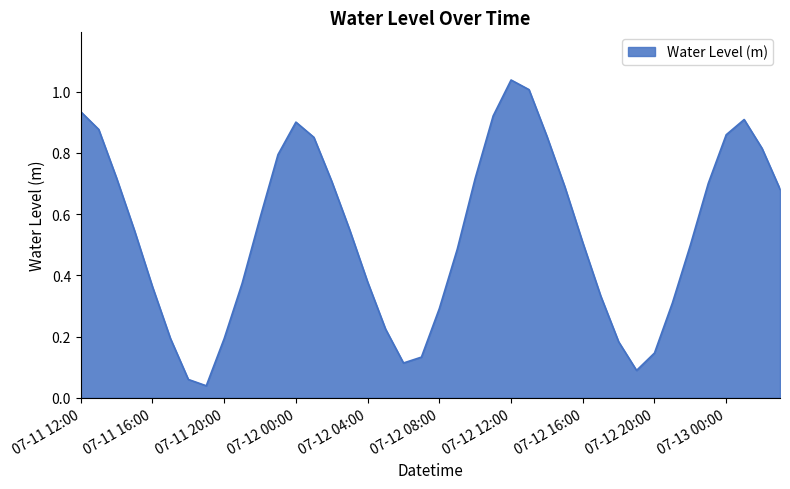

What is the difference between the maximum and second lowest values?

1.0